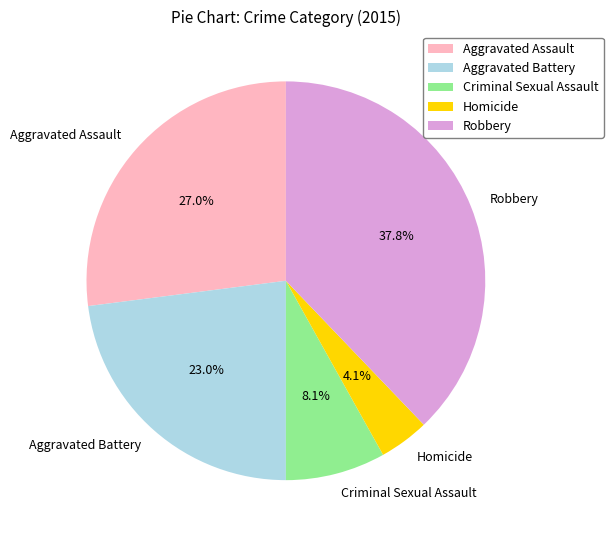

Which has a higher value, Aggravated Battery or Criminal Sexual Assault?

Aggravated Battery